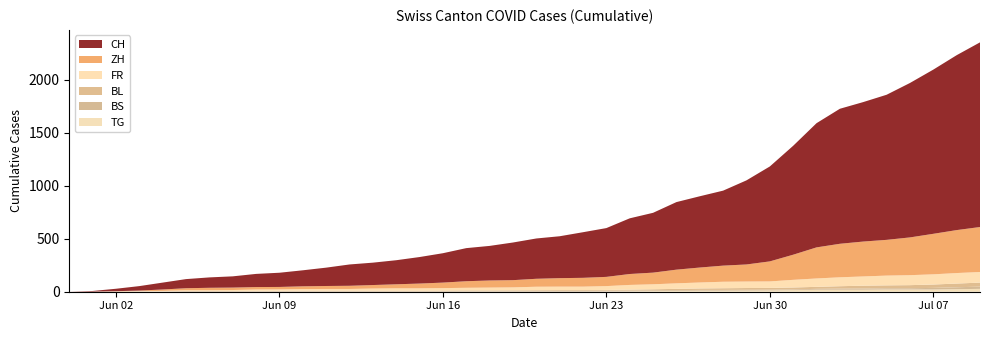

Reading right to left, transcribe all the data shown in this chart.

CH: 2020-07-09=1741	2020-07-08=1649	2020-07-07=1548	2020-07-06=1456	2020-07-05=1368	2020-07-04=1315	2020-07-03=1273	2020-07-02=1171	2020-07-01=1027	2020-06-30=895	2020-06-29=793	2020-06-28=707	2020-06-27=672	2020-06-26=637	2020-06-25=564	2020-06-24=525	2020-06-23=460	2020-06-22=430	2020-06-21=395	2020-06-20=380	2020-06-19=355	2020-06-18=326	2020-06-17=312	2020-06-16=277	2020-06-15=250	2020-06-14=227	2020-06-13=211	2020-06-12=201	2020-06-11=173	2020-06-10=151	2020-06-09=134	2020-06-08=124	2020-06-07=106	2020-06-06=98	2020-06-05=86	2020-06-04=65	2020-06-03=42	2020-06-02=23	2020-06-01=6	2020-05-31=0
ZH: 2020-07-09=424	2020-07-08=405	2020-07-07=382	2020-07-06=356	2020-07-05=337	2020-07-04=329	2020-07-03=316	2020-07-02=293	2020-07-01=237	2020-06-30=189	2020-06-29=161	2020-06-28=152	2020-06-27=141	2020-06-26=129	2020-06-25=110	2020-06-24=103	2020-06-23=87	2020-06-22=83	2020-06-21=80	2020-06-20=75	2020-06-19=68	2020-06-18=67	2020-06-17=62	2020-06-16=52	2020-06-15=45	2020-06-14=38	2020-06-13=33	2020-06-12=30	2020-06-11=28	2020-06-10=26	2020-06-09=23	2020-06-08=23	2020-06-07=23	2020-06-06=23	2020-06-05=19	2020-06-04=13	2020-06-03=5	2020-06-02=2	2020-06-01=0	2020-05-31=0
FR: 2020-07-09=100	2020-07-08=99	2020-07-07=96	2020-07-06=94	2020-07-05=92	2020-07-04=87	2020-07-03=84	2020-07-02=79	2020-07-01=72	2020-06-30=61	2020-06-29=61	2020-06-28=61	2020-06-27=56	2020-06-26=52	2020-06-25=47	2020-06-24=44	2020-06-23=36	2020-06-22=32	2020-06-21=32	2020-06-20=32	2020-06-19=27	2020-06-18=26	2020-06-17=24	2020-06-16=23	2020-06-15=22	2020-06-14=22	2020-06-13=20	2020-06-12=16	2020-06-11=16	2020-06-10=15	2020-06-09=13	2020-06-08=13	2020-06-07=9	2020-06-06=7	2020-06-05=7	2020-06-04=5	2020-06-03=3	2020-06-02=2	2020-06-01=0	2020-05-31=0
BL: 2020-07-09=38	2020-07-08=35	2020-07-07=32	2020-07-06=29	2020-07-05=27	2020-07-04=27	2020-07-03=23	2020-07-02=19	2020-07-01=18	2020-06-30=17	2020-06-29=17	2020-06-28=16	2020-06-27=14	2020-06-26=12	2020-06-25=10	2020-06-24=9	2020-06-23=7	2020-06-22=7	2020-06-21=7	2020-06-20=6	2020-06-19=5	2020-06-18=5	2020-06-17=5	2020-06-16=5	2020-06-15=4	2020-06-14=4	2020-06-13=4	2020-06-12=4	2020-06-11=4	2020-06-10=4	2020-06-09=3	2020-06-08=3	2020-06-07=3	2020-06-06=3	2020-06-05=3	2020-06-04=2	2020-06-03=2	2020-06-02=1	2020-06-01=1	2020-05-31=0
BS: 2020-07-09=21	2020-07-08=18	2020-07-07=15	2020-07-06=12	2020-07-05=12	2020-07-04=11	2020-07-03=10	2020-07-02=8	2020-07-01=7	2020-06-30=7	2020-06-29=7	2020-06-28=7	2020-06-27=7	2020-06-26=7	2020-06-25=7	2020-06-24=7	2020-06-23=7	2020-06-22=7	2020-06-21=7	2020-06-20=7	2020-06-19=7	2020-06-18=6	2020-06-17=6	2020-06-16=5	2020-06-15=5	2020-06-14=5	2020-06-13=5	2020-06-12=5	2020-06-11=5	2020-06-10=5	2020-06-09=5	2020-06-08=4	2020-06-07=4	2020-06-06=4	2020-06-05=4	2020-06-04=1	2020-06-03=1	2020-06-02=0	2020-06-01=0	2020-05-31=0
TG: 2020-07-09=27	2020-07-08=24	2020-07-07=21	2020-07-06=21	2020-07-05=21	2020-07-04=19	2020-07-03=19	2020-07-02=19	2020-07-01=15	2020-06-30=12	2020-06-29=11	2020-06-28=10	2020-06-27=10	2020-06-26=8	2020-06-25=6	2020-06-24=4	2020-06-23=3	2020-06-22=2	2020-06-21=2	2020-06-20=2	2020-06-19=2	2020-06-18=2	2020-06-17=2	2020-06-16=1	2020-06-15=1	2020-06-14=1	2020-06-13=1	2020-06-12=1	2020-06-11=1	2020-06-10=1	2020-06-09=1	2020-06-08=1	2020-06-07=0	2020-06-06=0	2020-06-05=0	2020-06-04=0	2020-06-03=0	2020-06-02=0	2020-06-01=0	2020-05-31=0